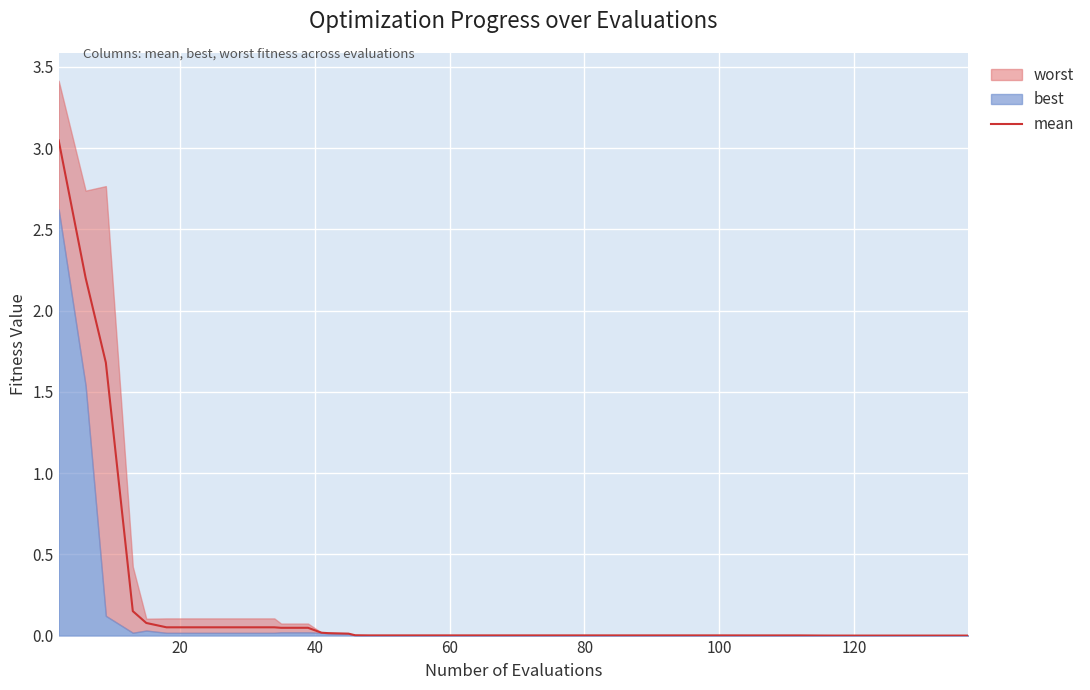

Reading left to right, what are all the values shown in this chart?

3.0	2.2	1.7	0.2	0.1	0.1	0.1	0.1	0.1	0.1	0.0	0.0	0.0	0.0	0.0	0.0	0.0	0.0	0.0	0.0	0.0	0.0	0.0	0.0	0.0	0.0	0.0	0.0	0.0	0.0	0.0	0.0	0.0	0.0	0.0	0.0	0.0	0.0	0.0	0.0